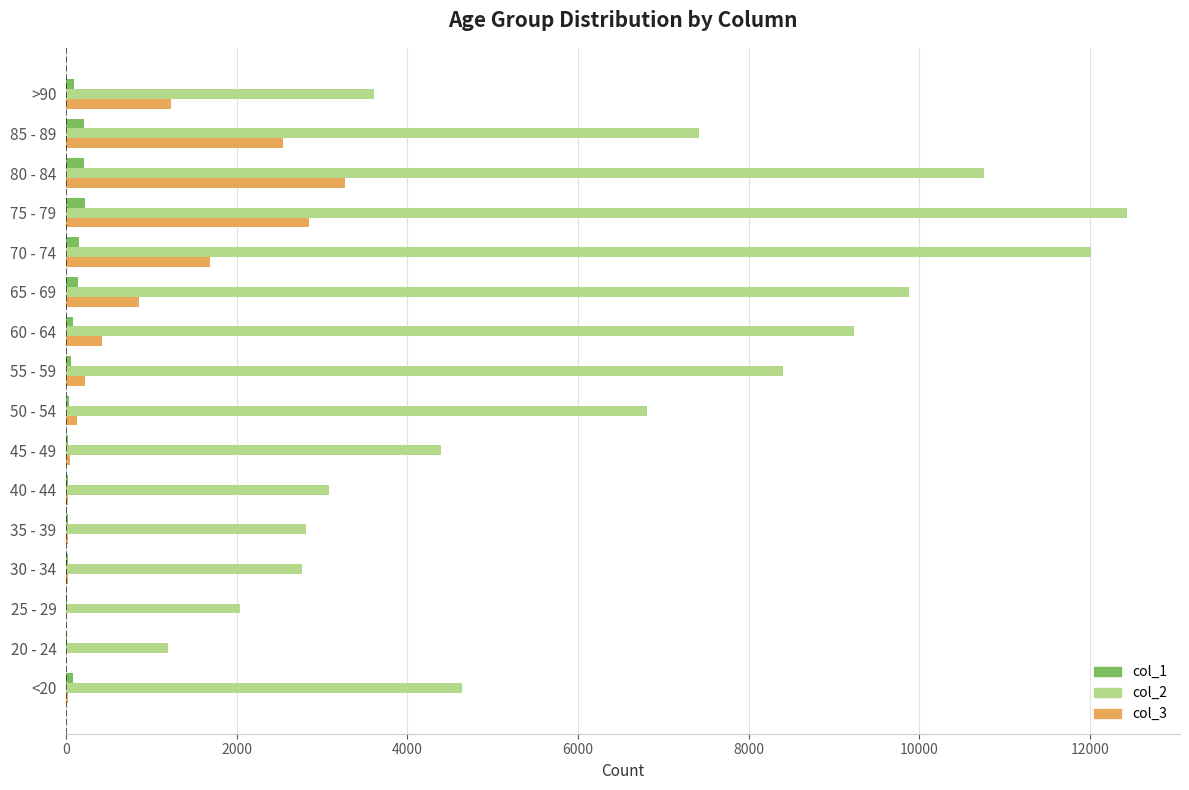

What are all the series names shown in the legend?

col_1, col_2, col_3